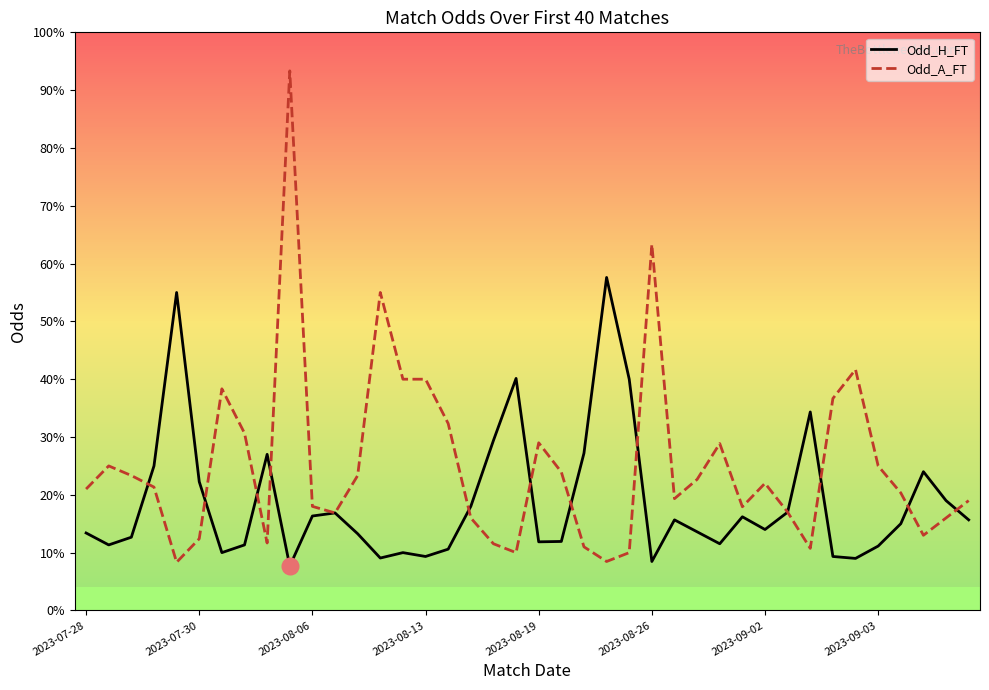

What are all the series names shown in the legend?

Odd_H_FT, Odd_A_FT